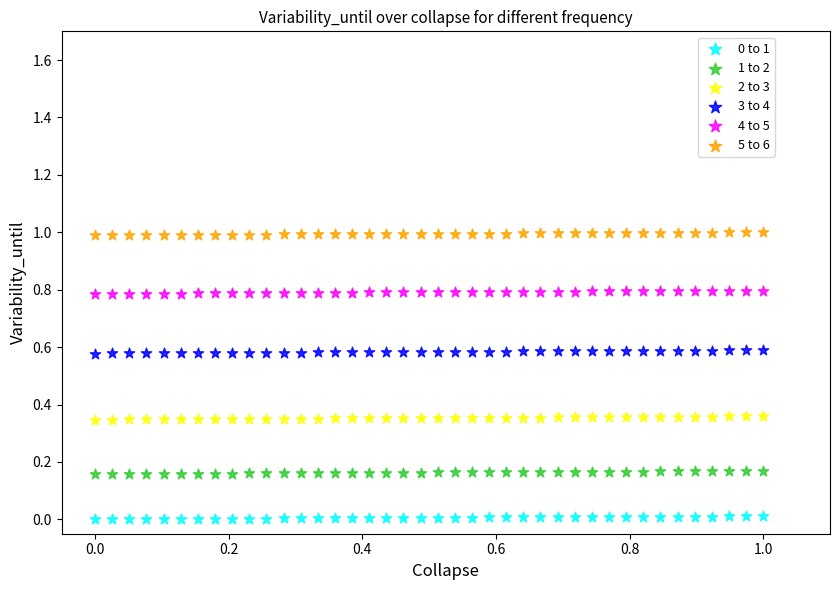

Across all data points, what is the range of X values (max minus min)?

1.0